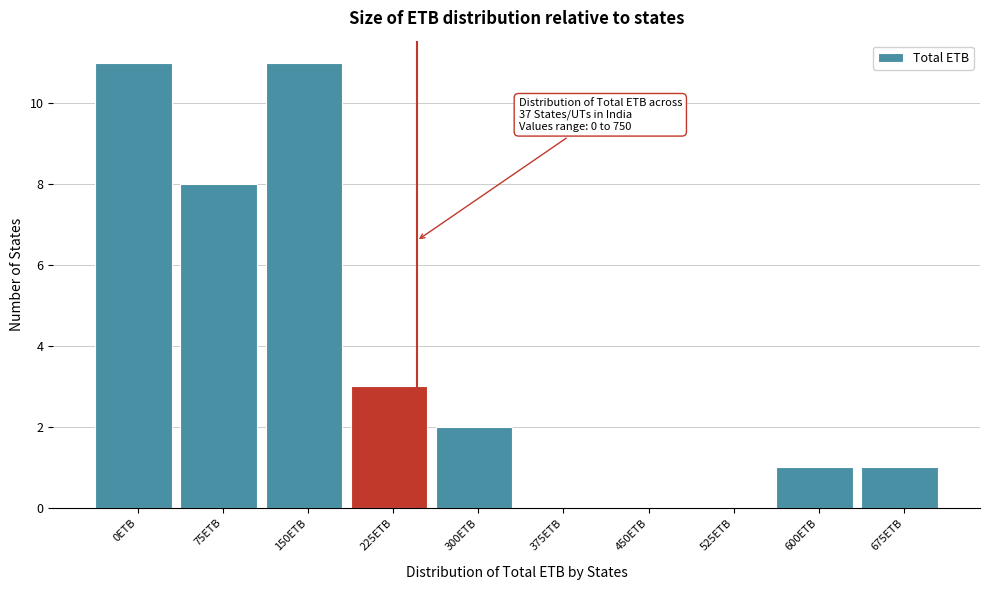

Reading right to left, transcribe all the data shown in this chart.

675ETB=1	600ETB=1	525ETB=0	450ETB=0	375ETB=0	300ETB=2	225ETB=3	150ETB=11	75ETB=8	0ETB=11